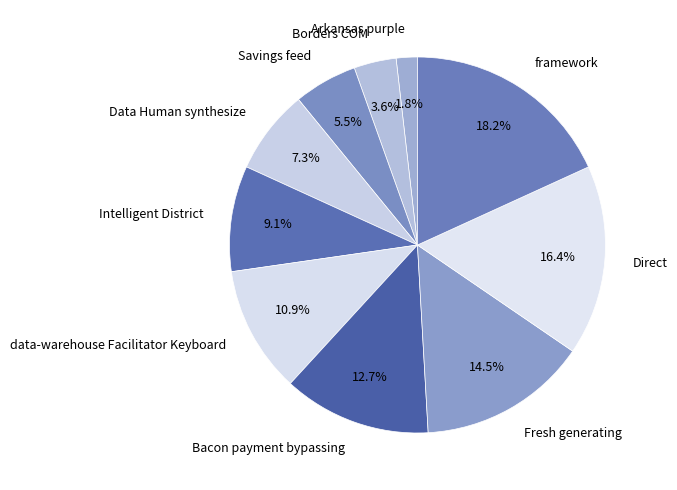

Do Bacon payment bypassing and Intelligent District together represent more than half of the pie?

No